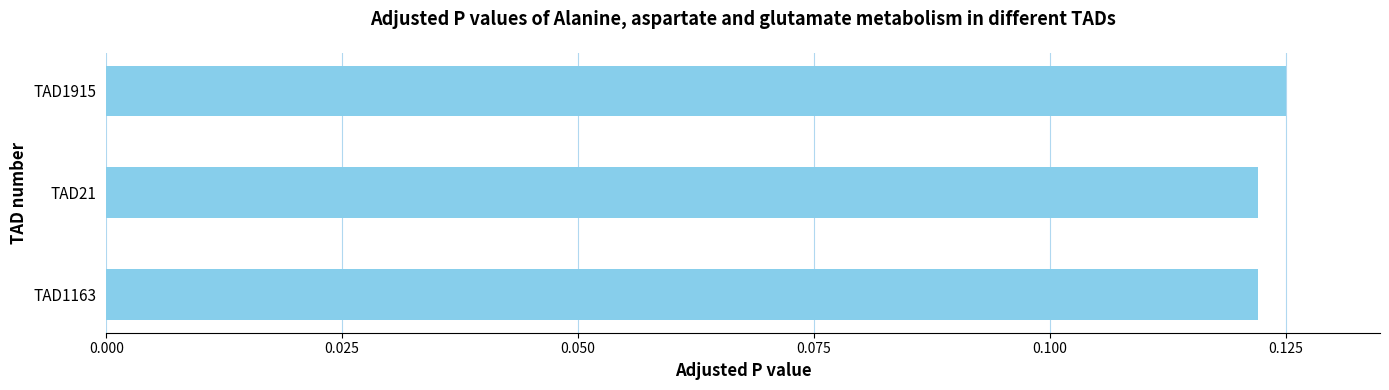

Which label corresponds to the largest value in the chart?

TAD1915